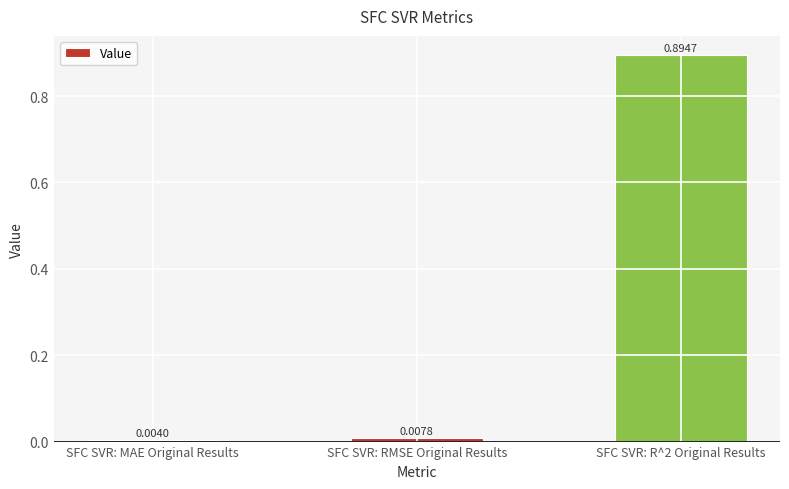

Rank the categories by value from lowest to highest.

SFC SVR: MAE Original Results, SFC SVR: RMSE Original Results, SFC SVR: R^2 Original Results